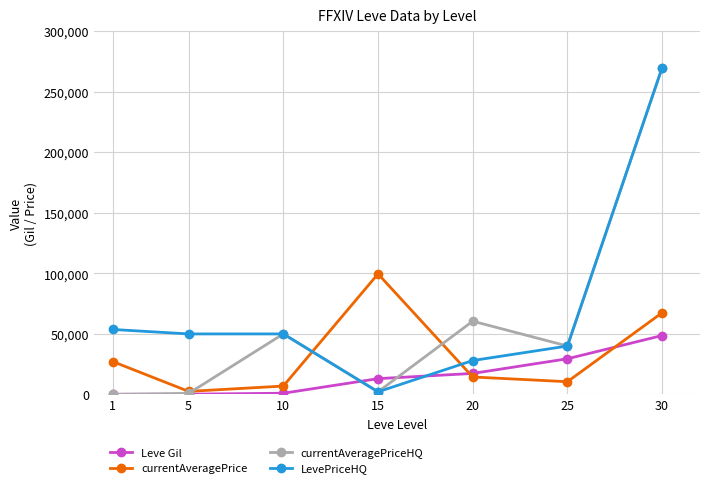

Which series has the largest total across all categories?

LevePriceHQ